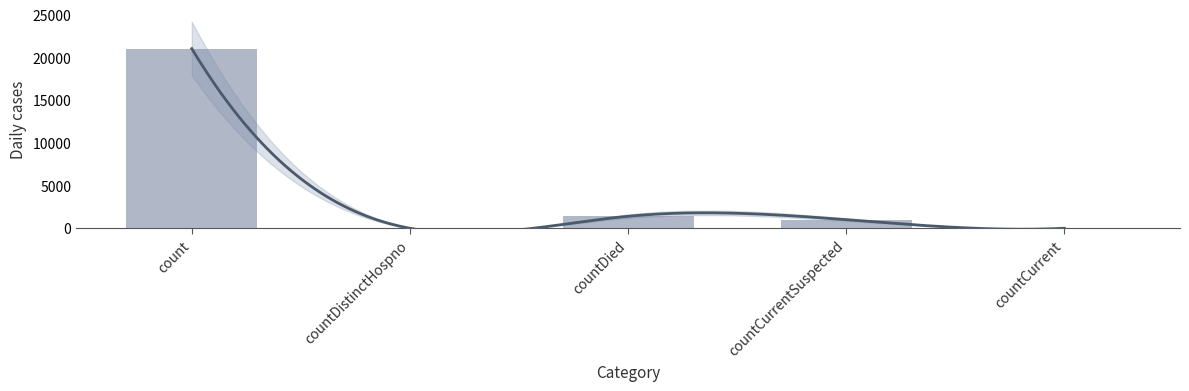

At which label is the value closest to 10525?

countDied